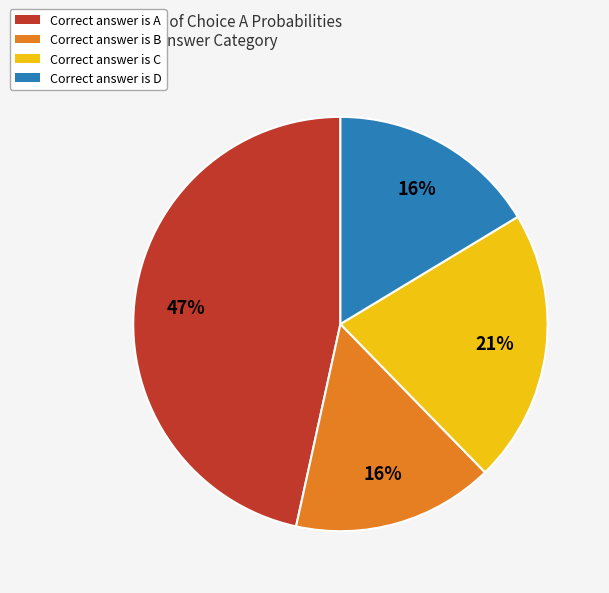

To the nearest percent, what is the difference between the largest and smallest slice percentages?

31%